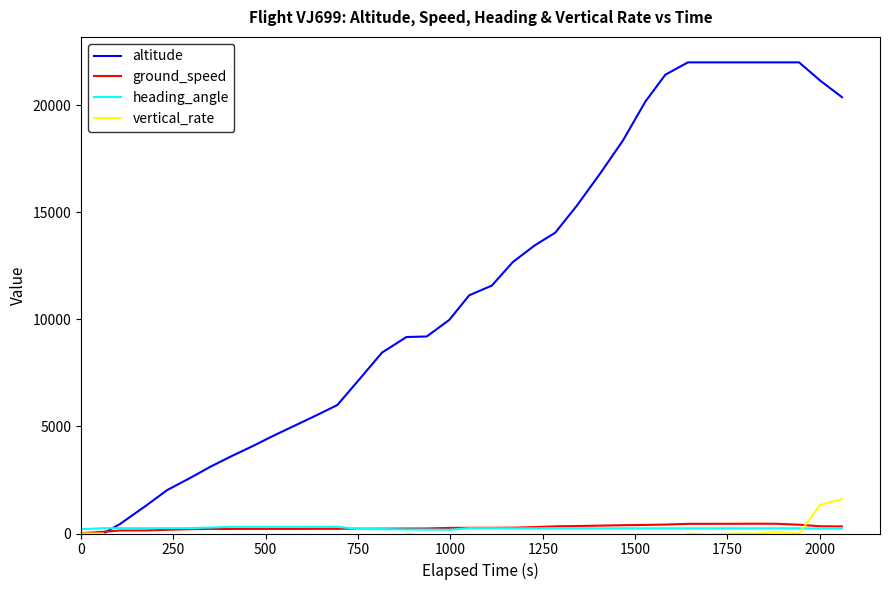

What is the maximum value for altitude?

22000